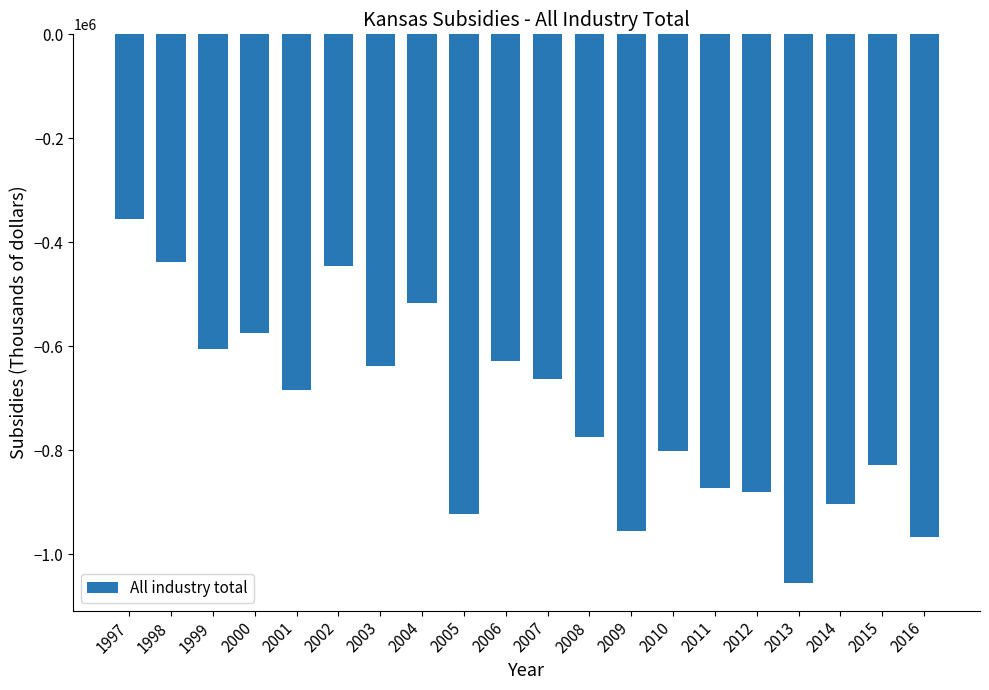

Are the bars horizontal?

No